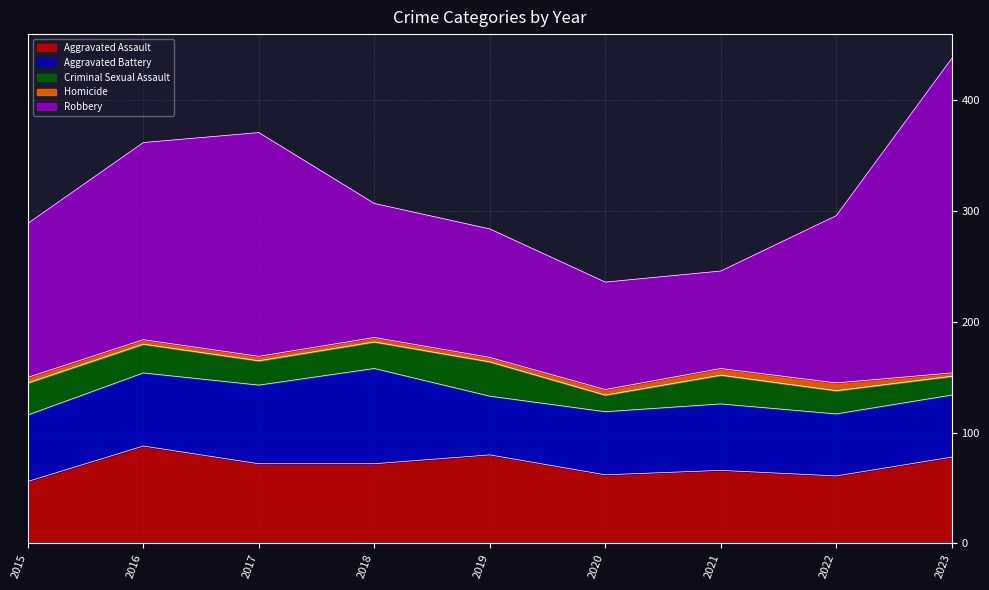

At which category does the chart reach its minimum across all series?

2023